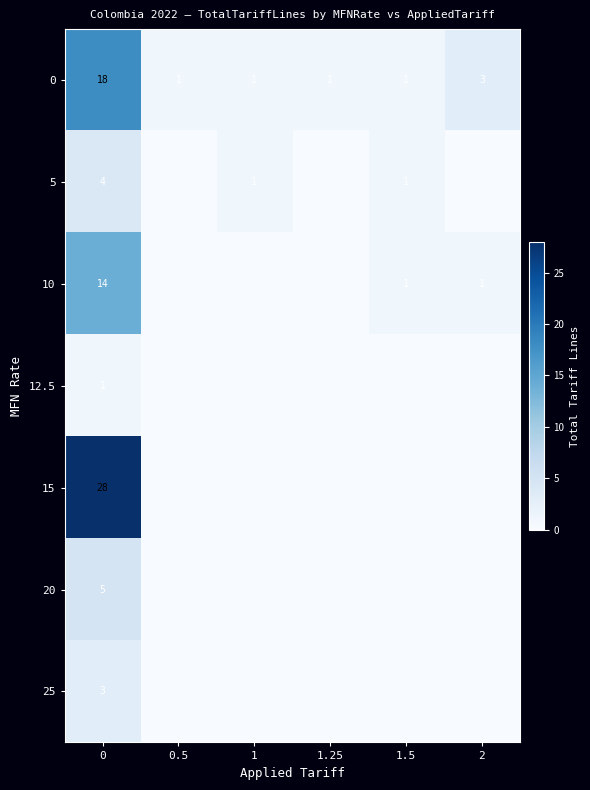

Is it true that 5 equals 4 at 0?

True